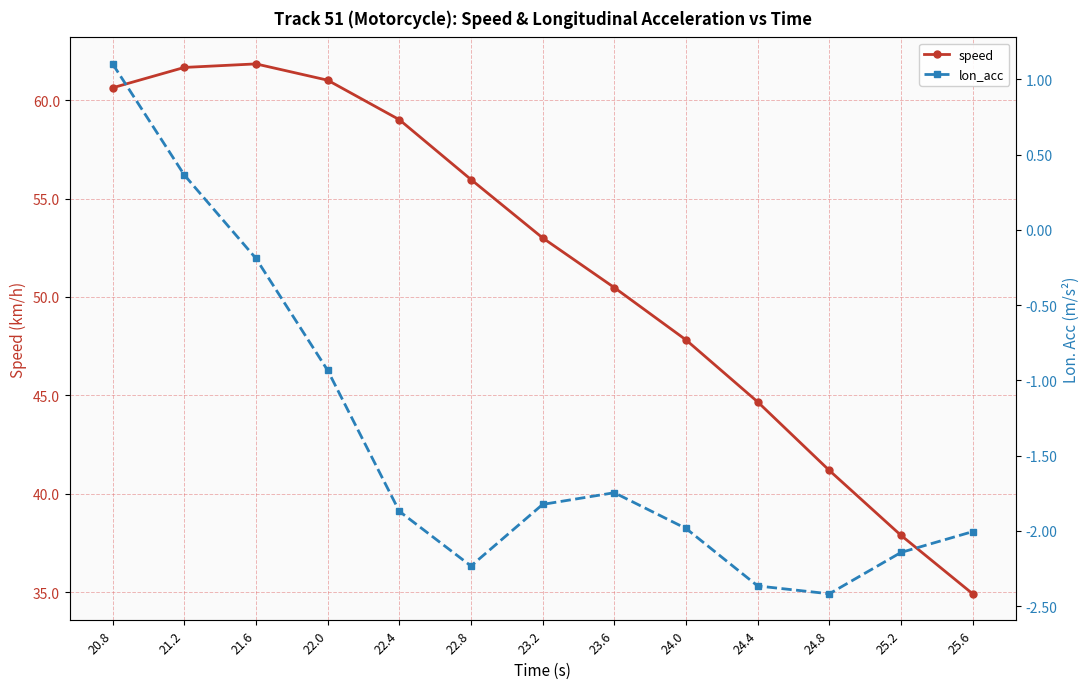

Reading left to right, extract all data points from this chart.

speed: 20.8=60.6	21.2=61.7	21.6=61.8	22.0=61.0	22.4=59.0	22.8=56.0	23.2=53.0	23.6=50.5	24.0=47.8	24.4=44.7	24.8=41.2	25.2=37.9	25.6=34.9
lon_acc: 20.8=1.1	21.2=0.4	21.6=-0.2	22.0=-0.9	22.4=-1.9	22.8=-2.2	23.2=-1.8	23.6=-1.7	24.0=-2.0	24.4=-2.4	24.8=-2.4	25.2=-2.1	25.6=-2.0